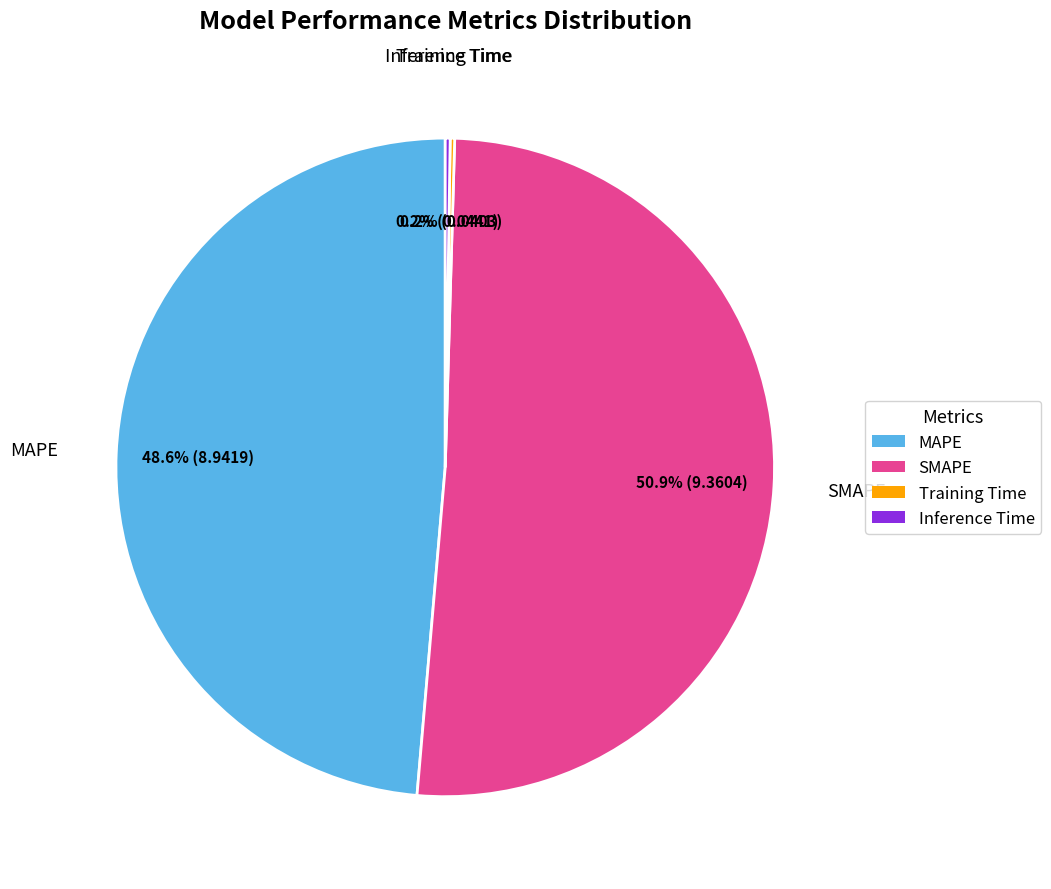

Which category has the biggest portion of the pie?

SMAPE